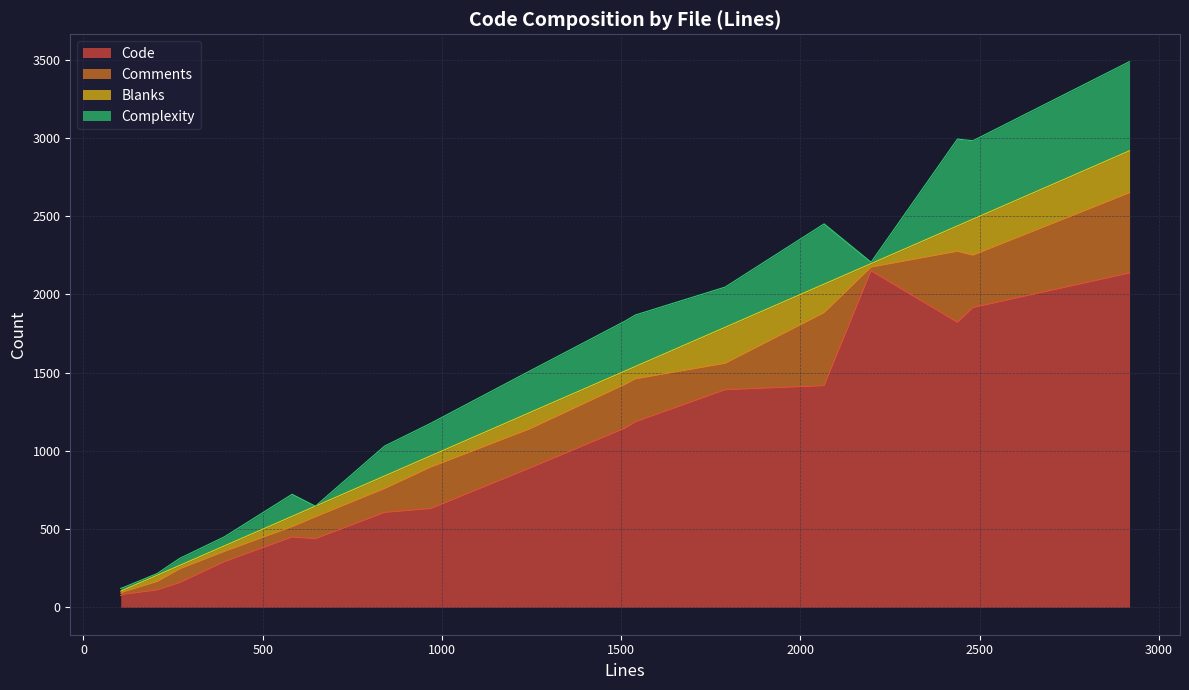

True or false: Code and Blanks cross at least once.

False